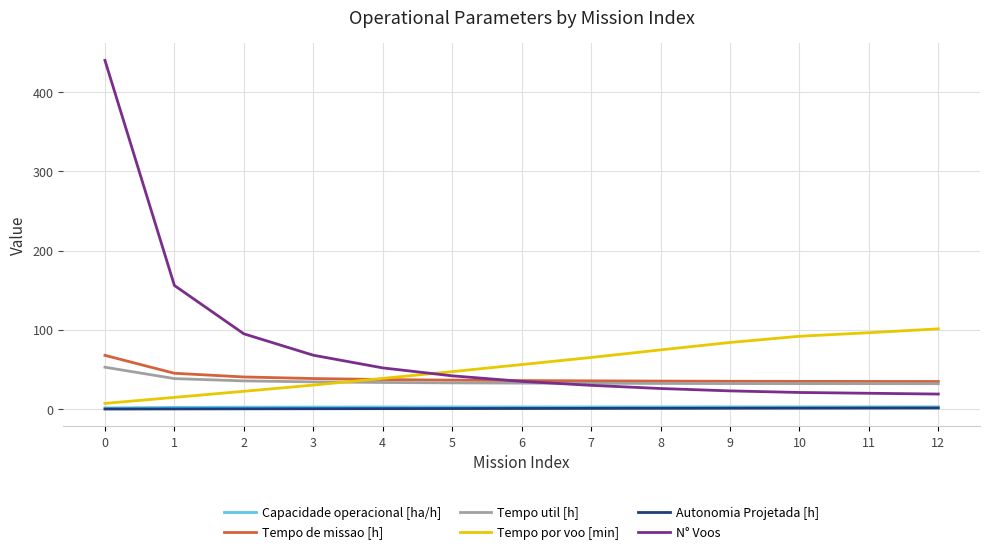

What is the sum of all Autonomia Projetada [h] values?

10.6